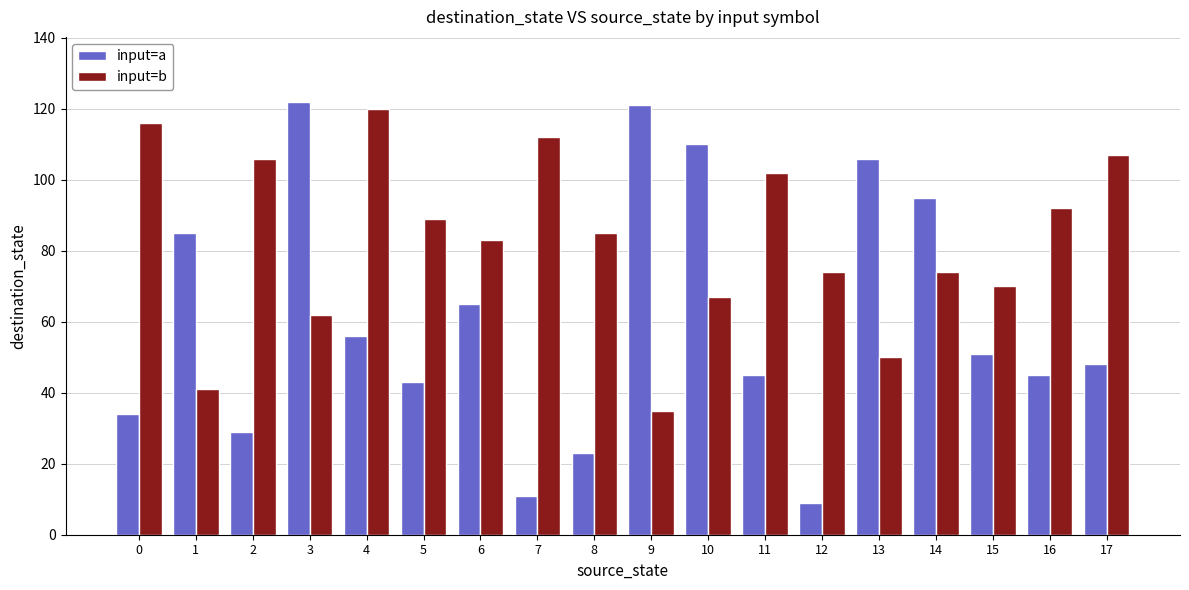

What value does the input=b series have at 15, to the nearest 10?

70